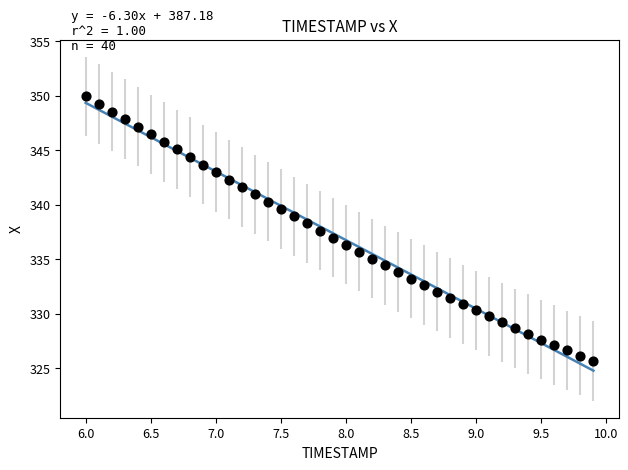

What is the range of X values (max minus min)?

3.9